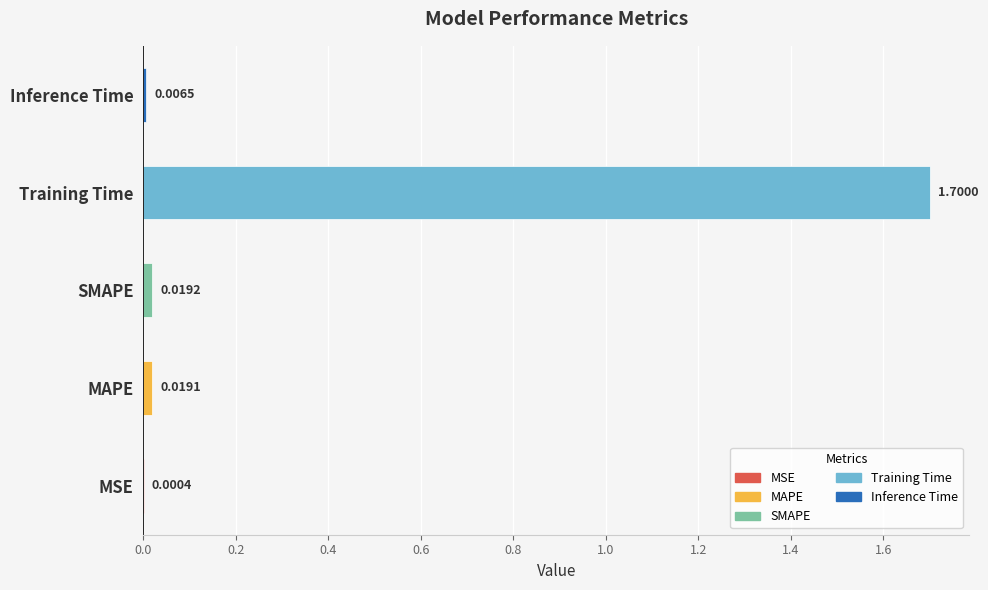

What is the change in value from MAPE to Training Time?

+1.7